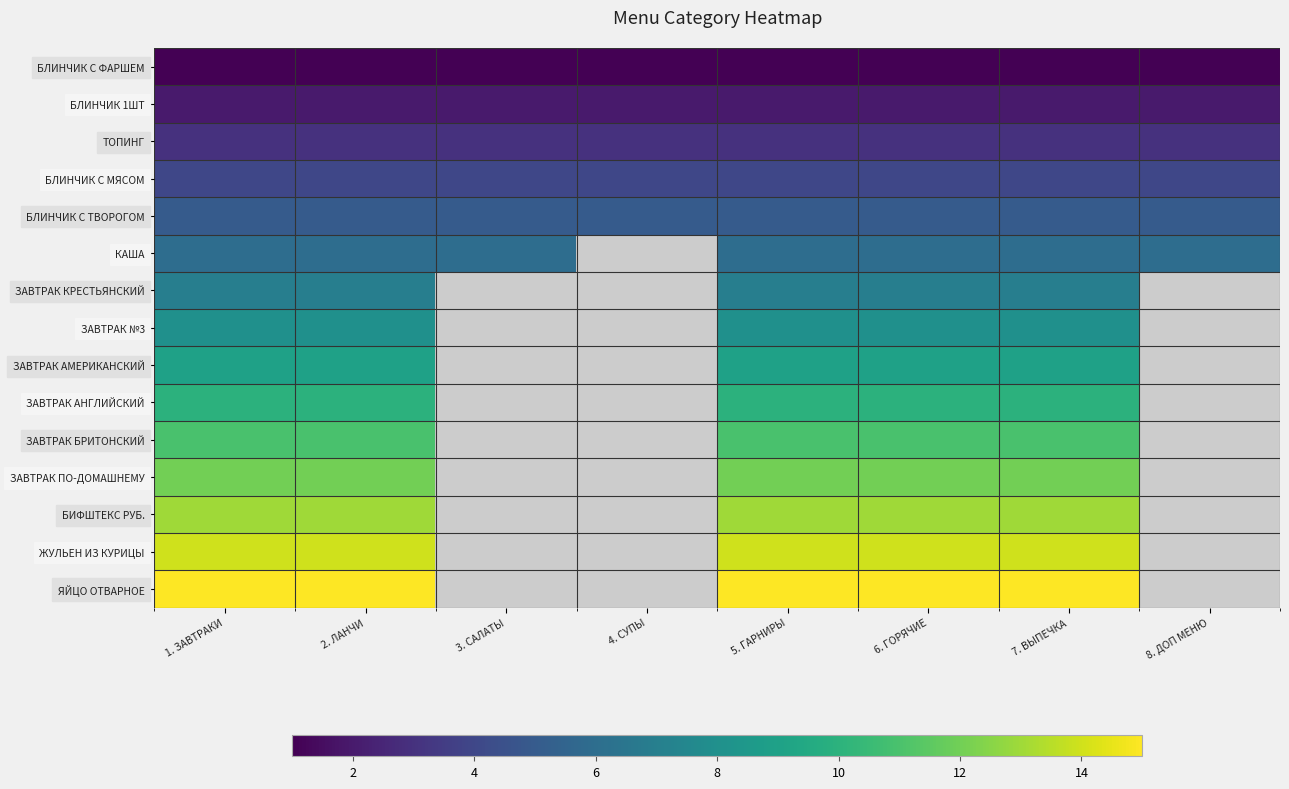

Is the value of БЛИНЧИК С ТВОРОГОМ at 8. ДОП МЕНЮ greater than the value of ЗАВТРАК КРЕСТЬЯНСКИЙ at 6. ГОРЯЧИЕ?

No